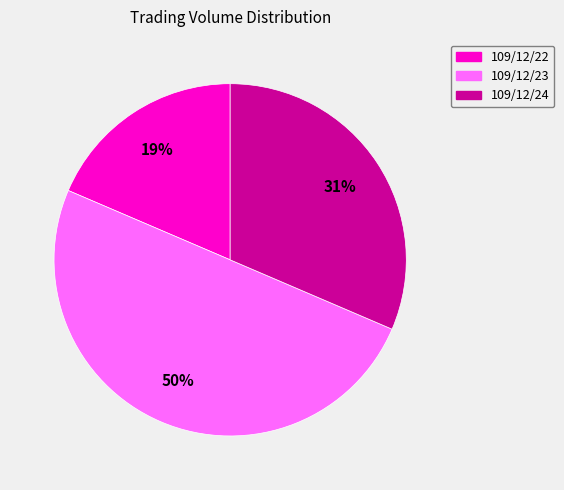

Which category has the smallest portion of the pie?

109/12/22